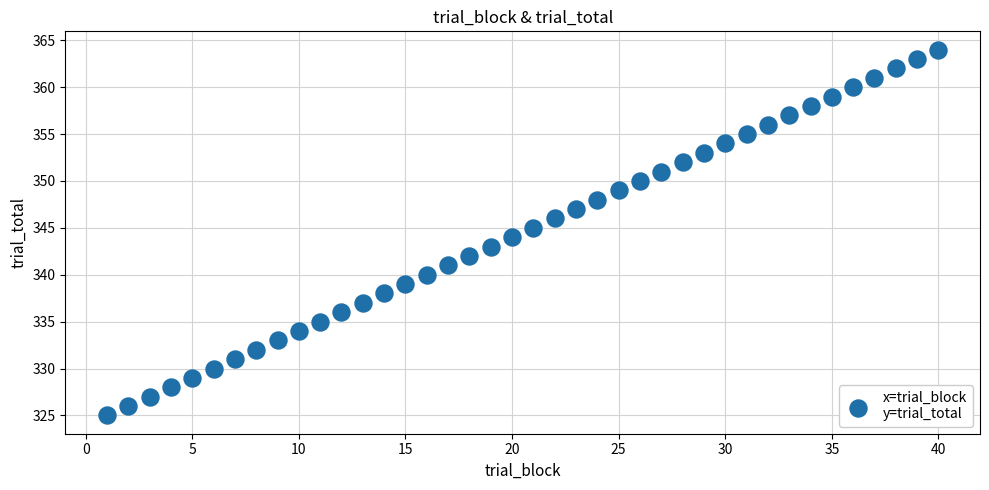

What is the range of Y values (max minus min)?

39